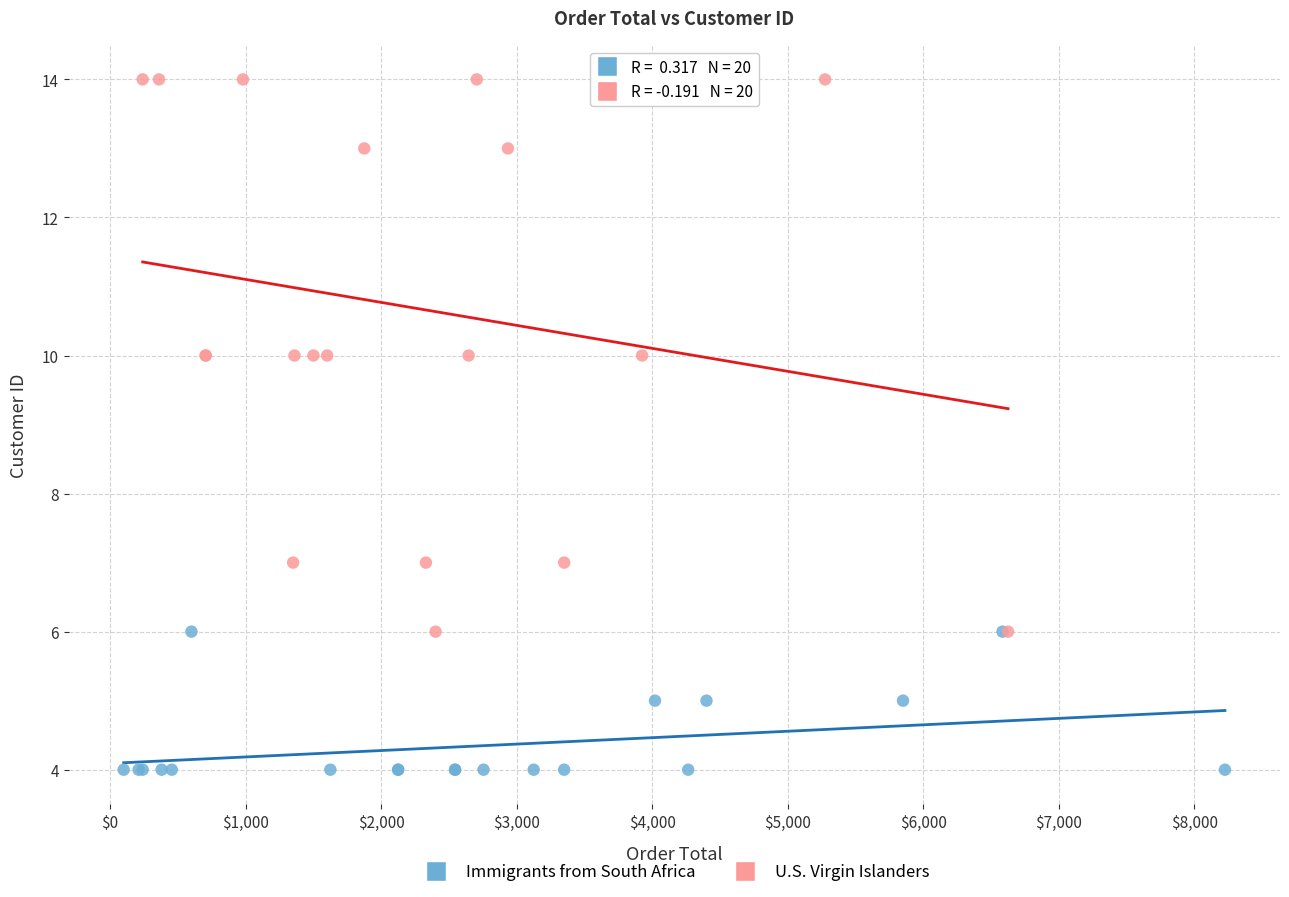

Which series contains the highest Y value?

U.S. Virgin Islanders